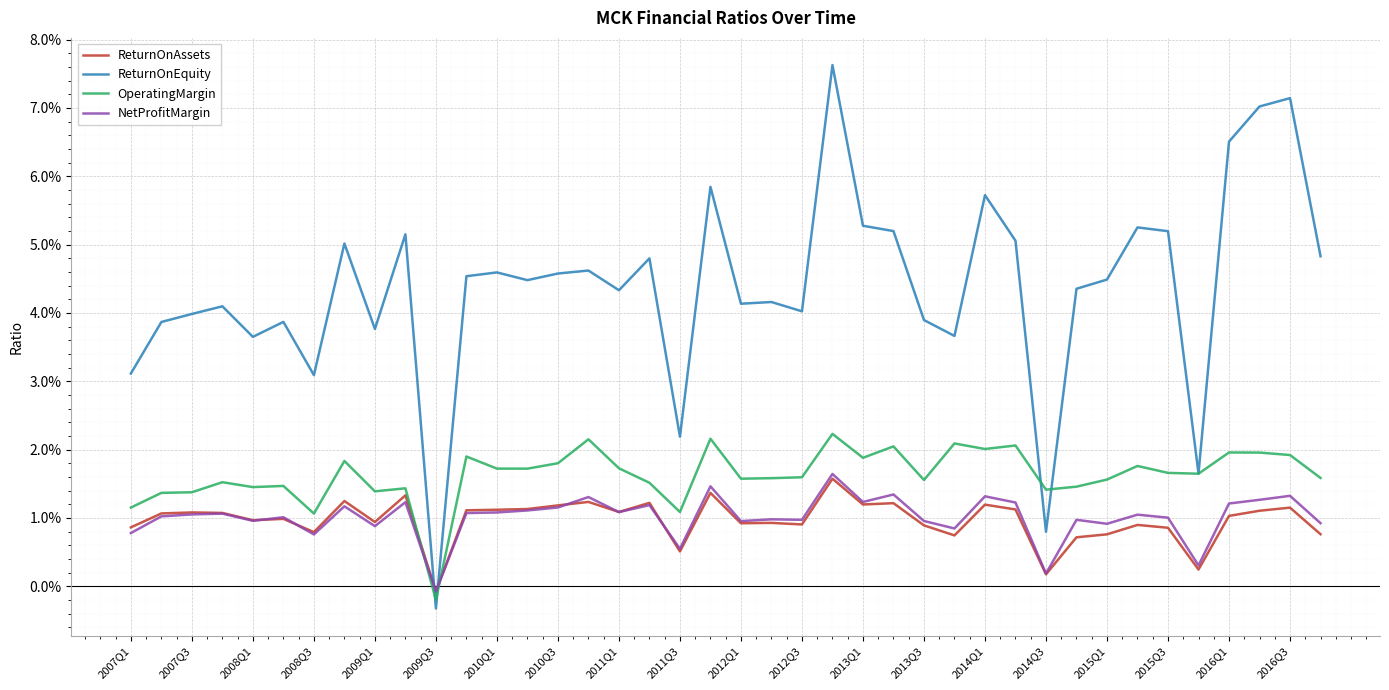

Is this an area chart (filled region under the line)?

No